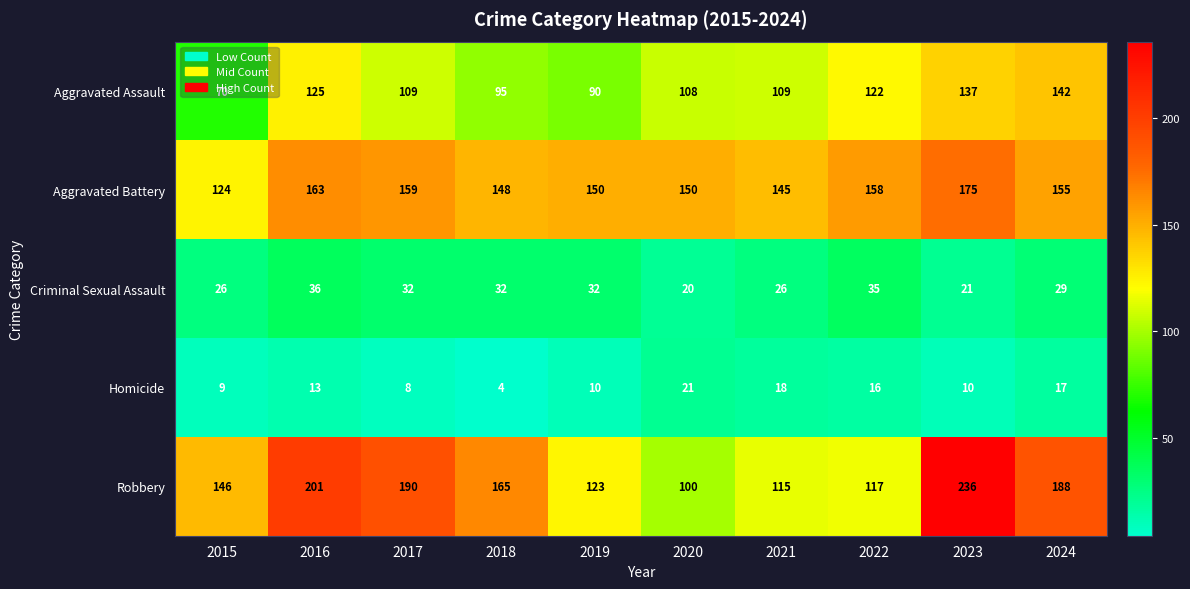

What is the average value of the Robbery series?

158